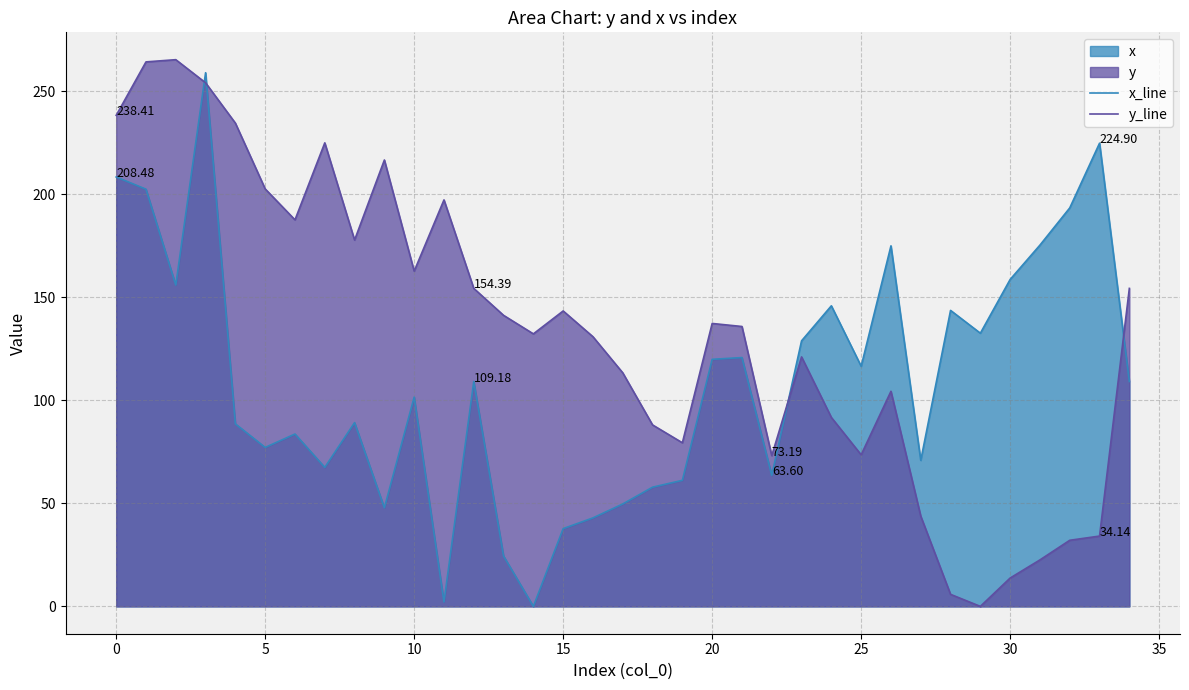

Rank the series at 32 from highest to lowest value.

x_line, y_line